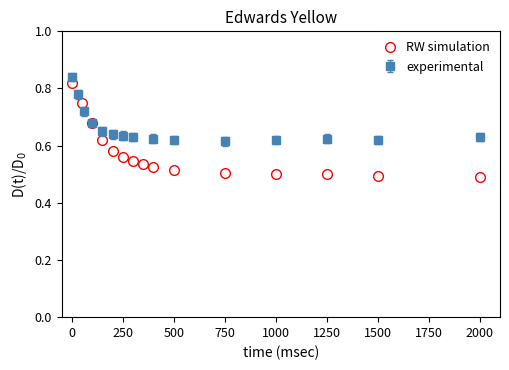

The RW simulation series shows 0.2 at 1000. True or false?

False